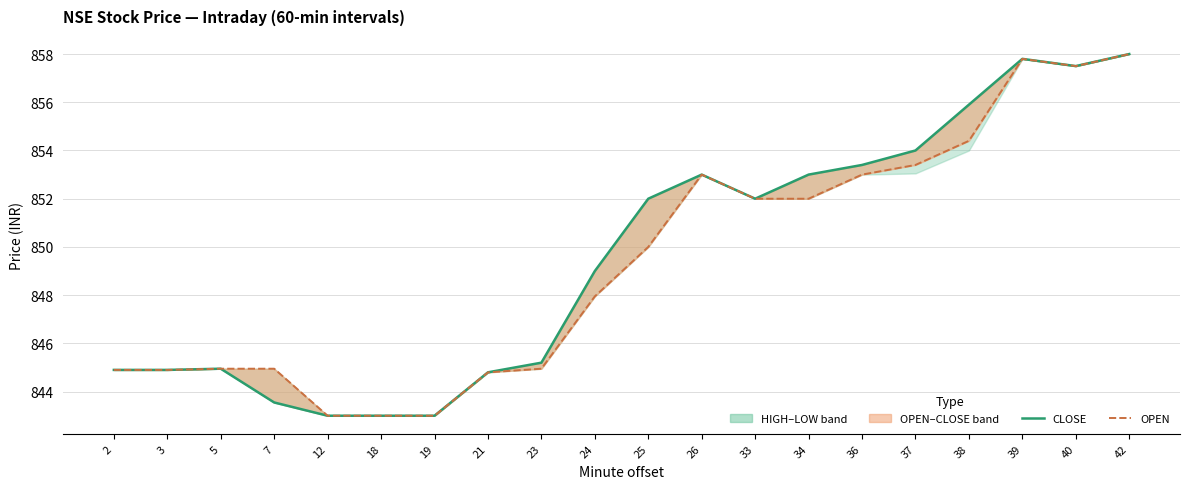

True or false: CLOSE and OPEN cross at least once.

False